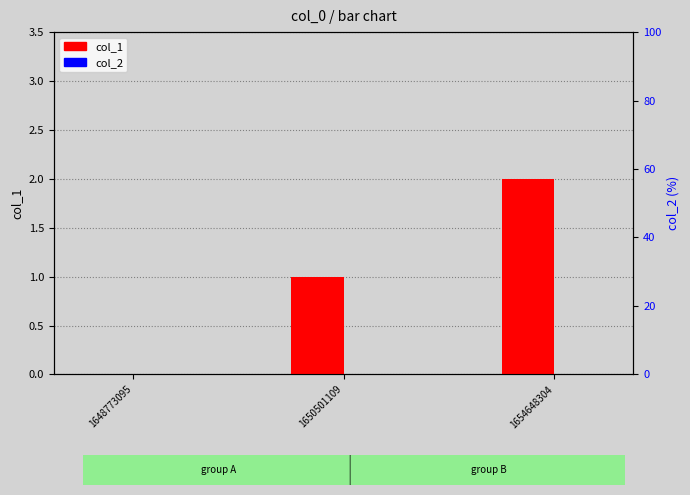

Reading left to right, what are all the values shown in this chart?

col_1: 0	1	2
col_2: 0	0	0